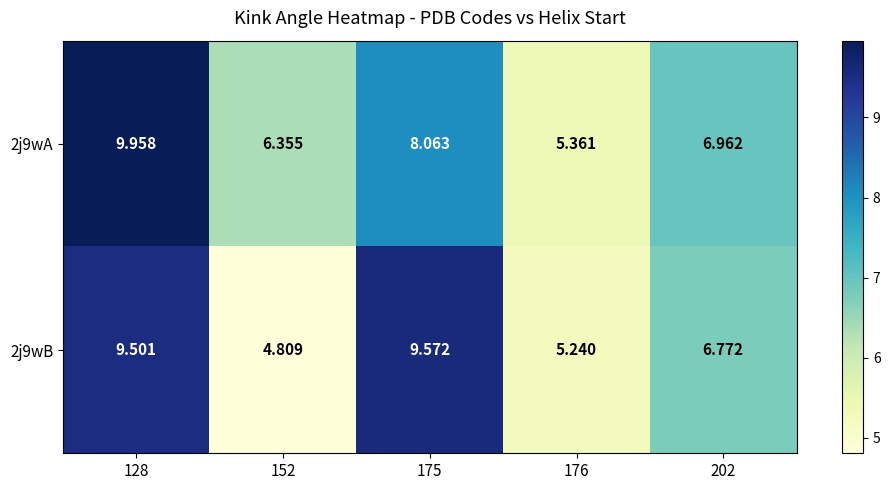

Which series has the widest spread of values?

2j9wB